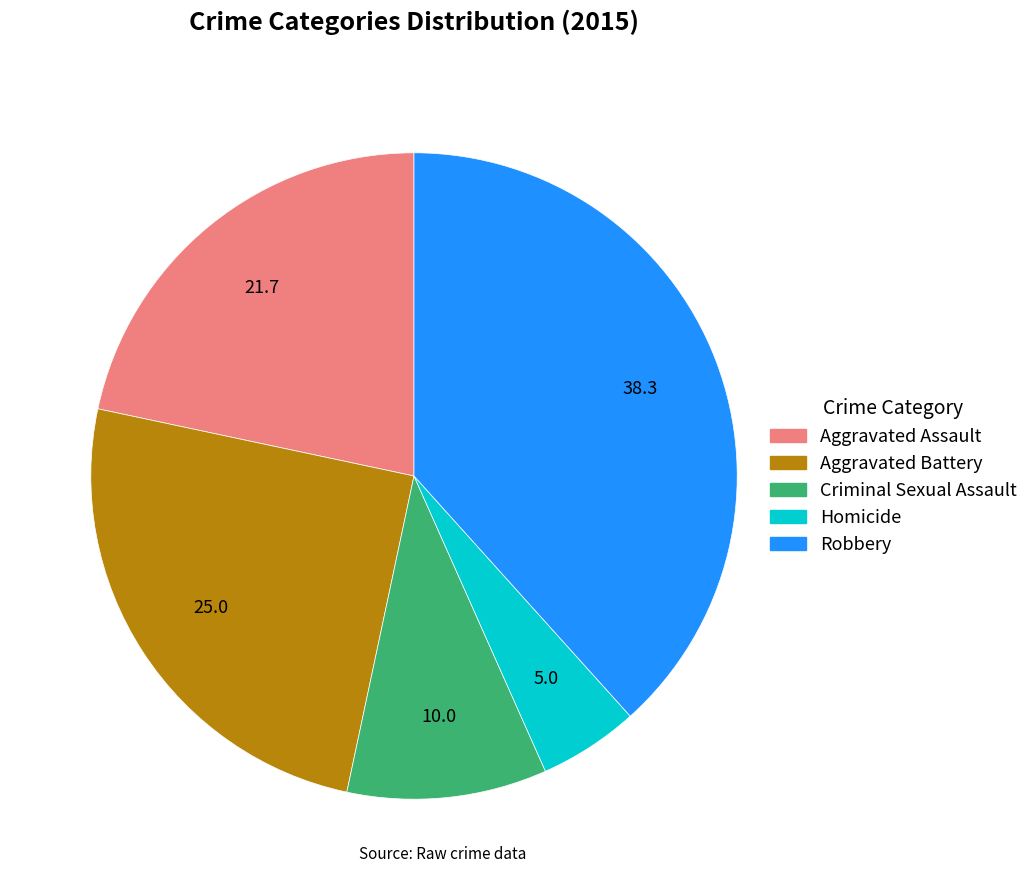

Is it true that Robbery is 53% of the pie?

False